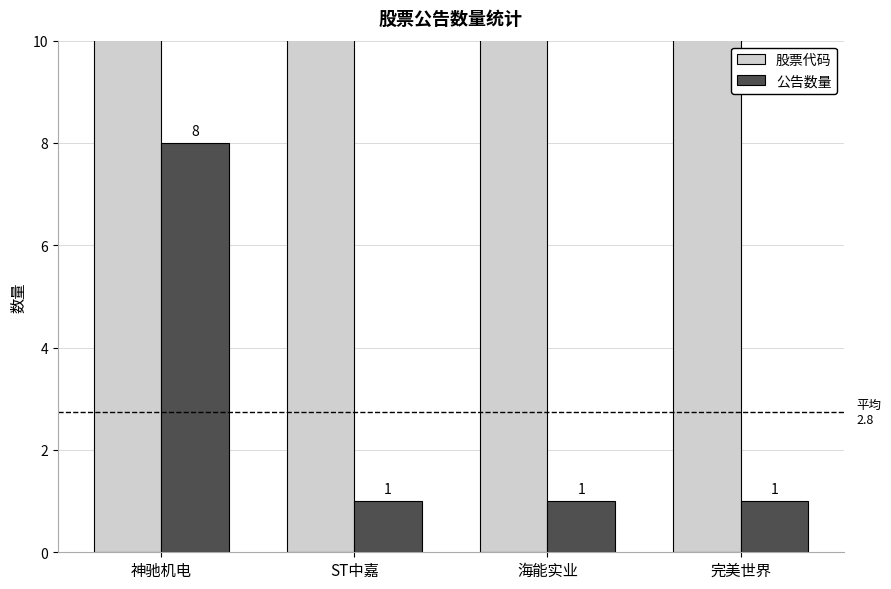

How many bars are there in total?

8